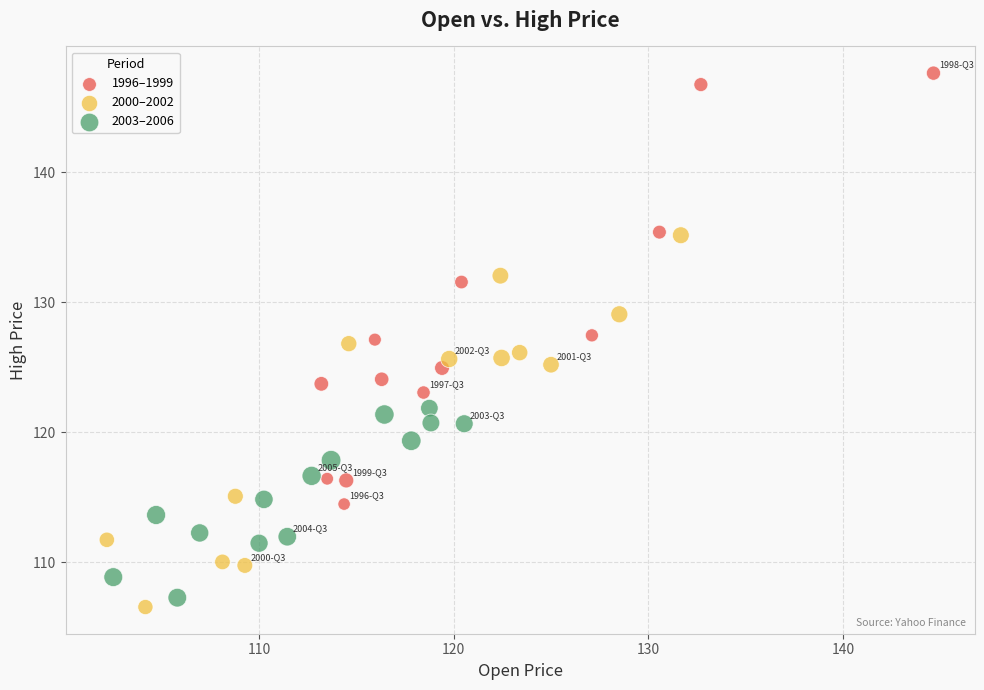

What are all the series names shown in the legend?

1996–1999, 2000–2002, 2003–2006